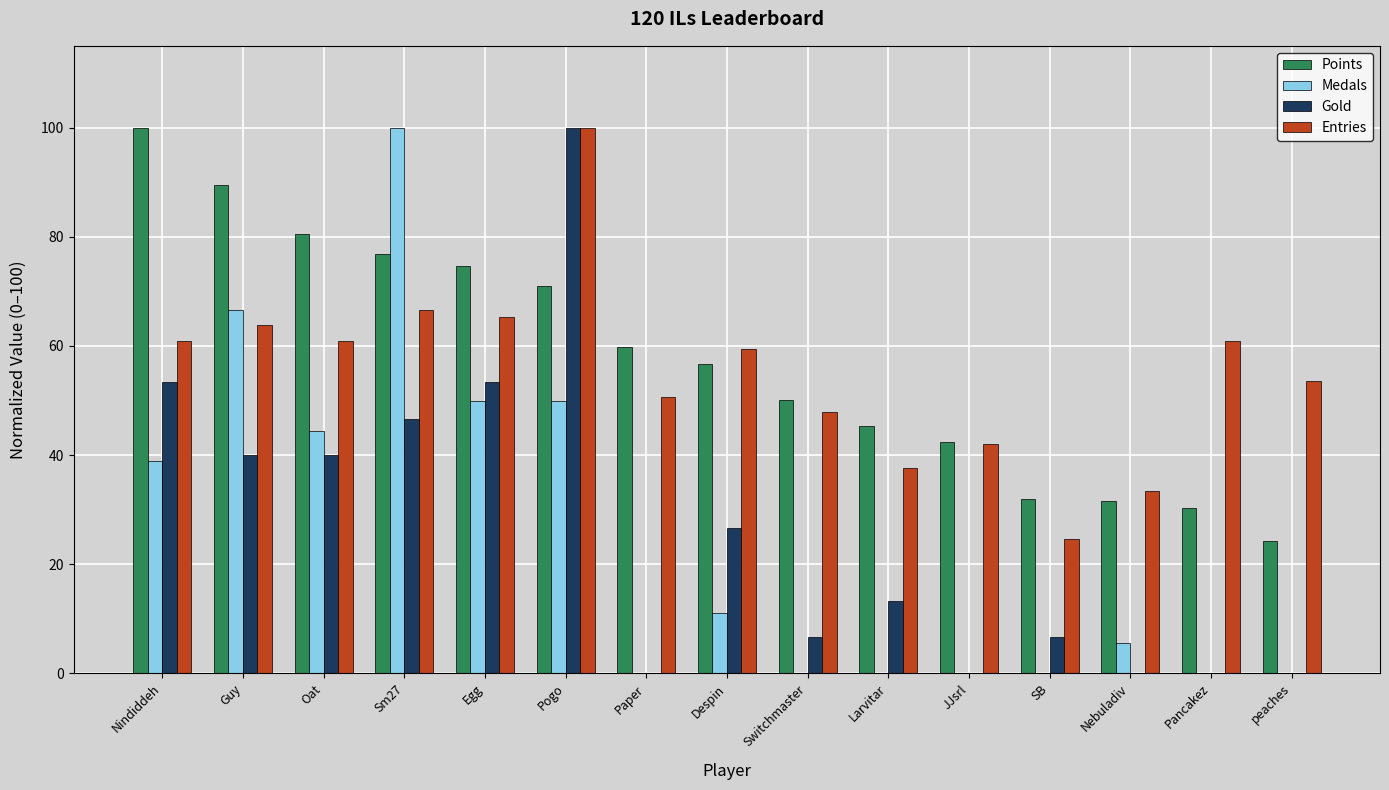

Are the bars horizontal?

No